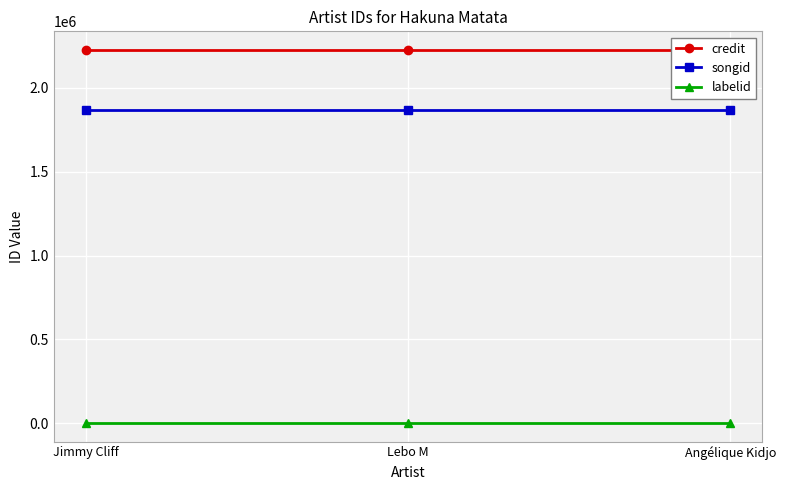

Where is songid nearest to the value 1865632?

Jimmy Cliff